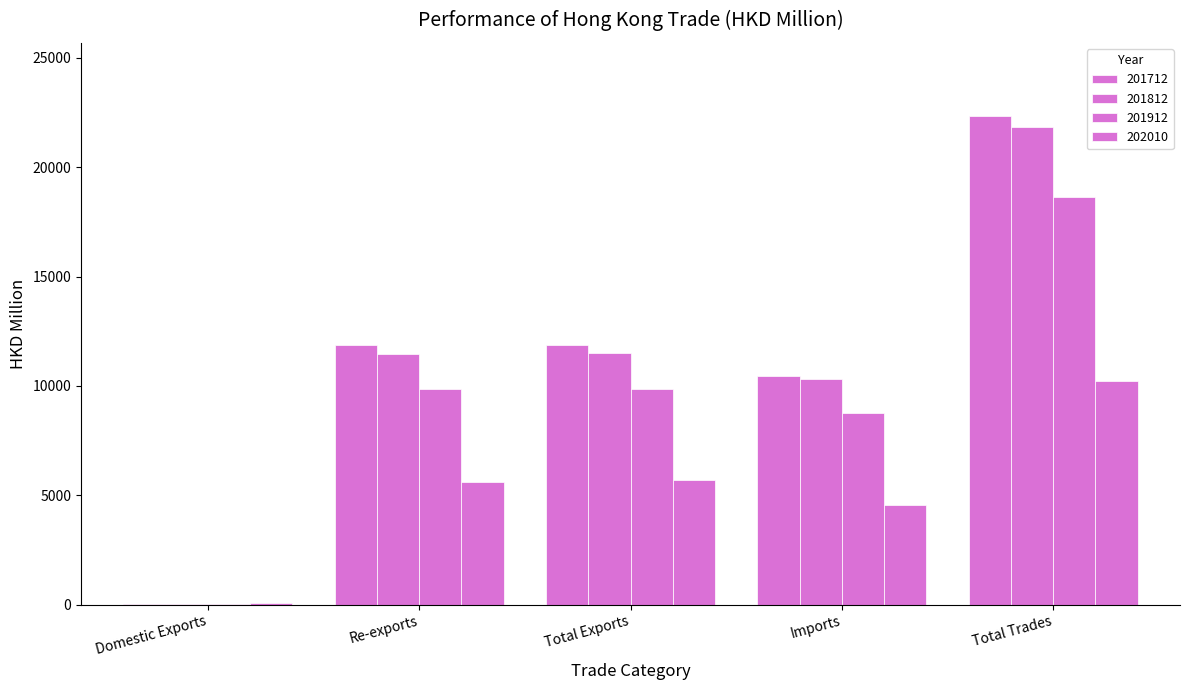

How many series are shown in this chart?

4